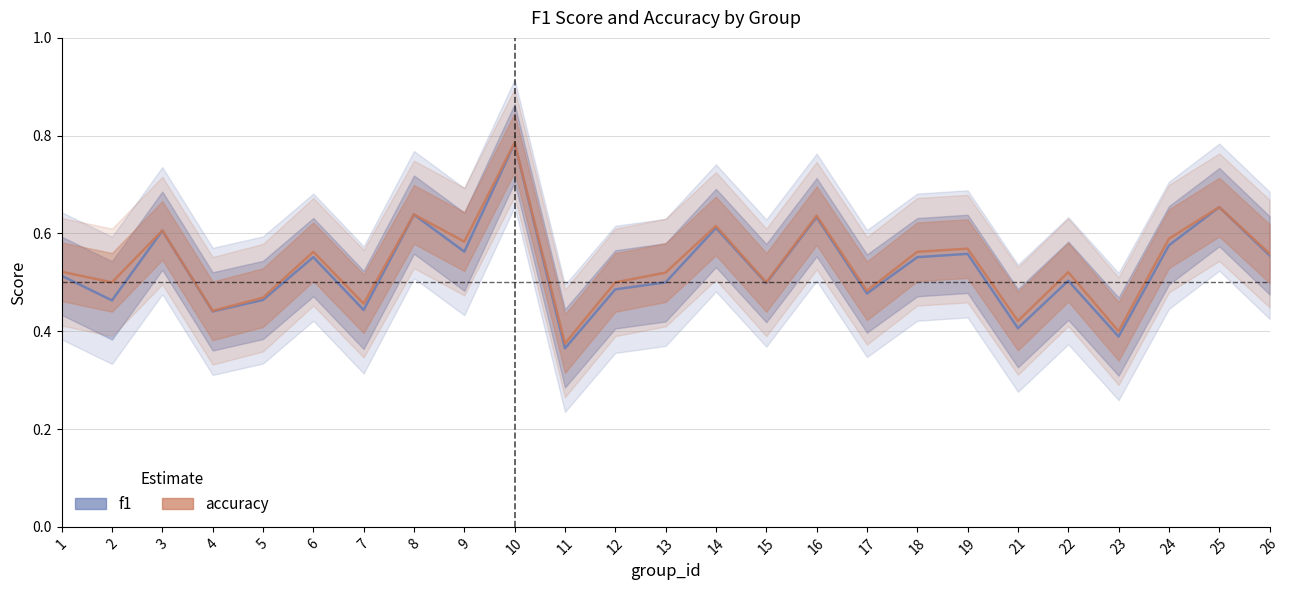

List the series in order of their overall mean, highest first.

accuracy, f1